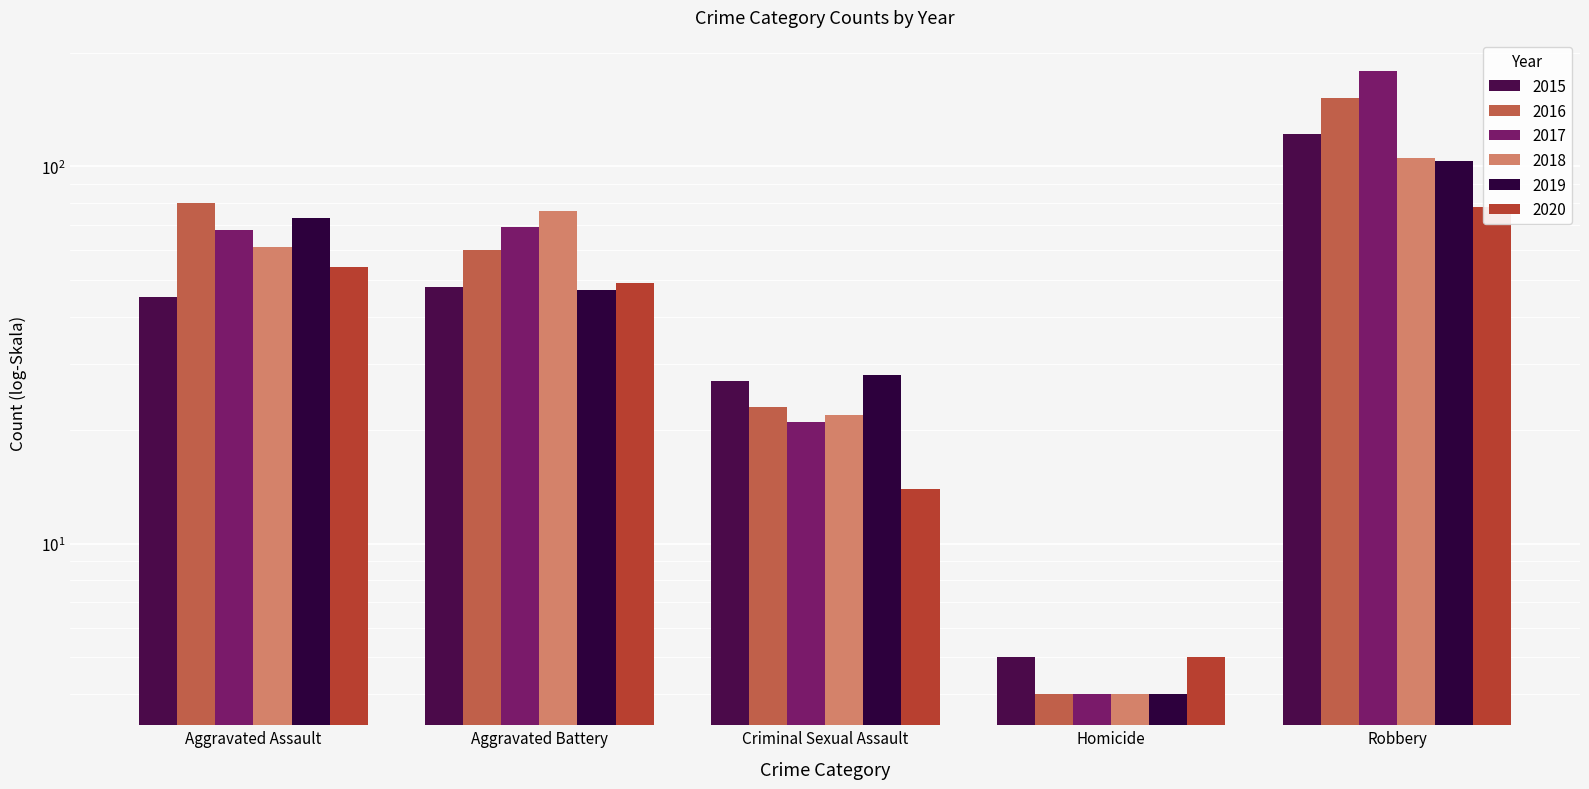

At which category is the sum across all series the highest?

Robbery